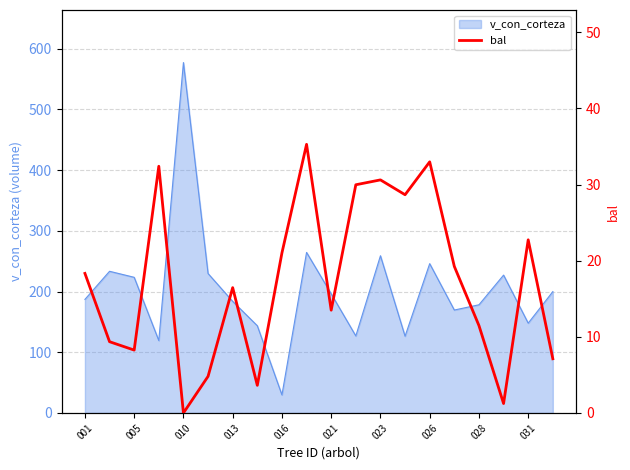

What is the minimum value for v_con_corteza?

29.8